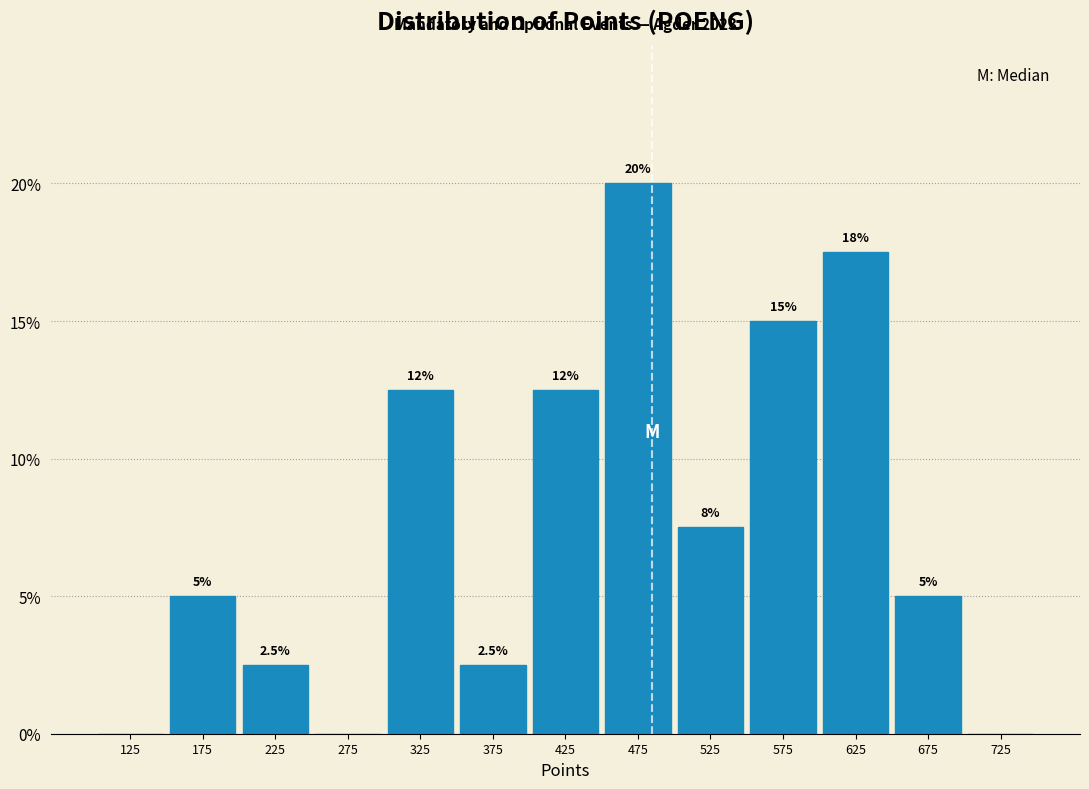

Which range on the x-axis has the tallest bar?

450 to 500